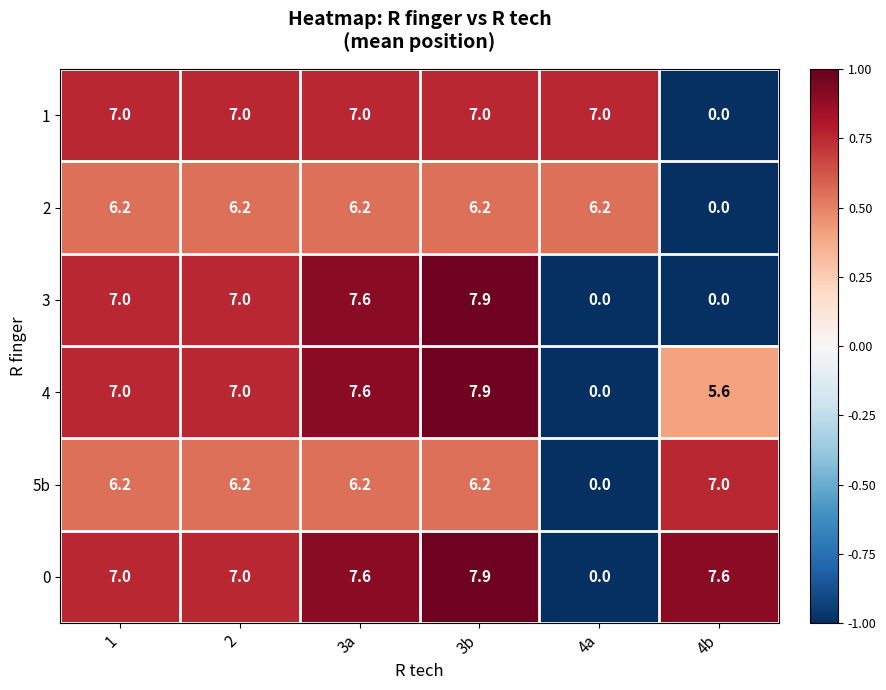

At which label is 4 closest to 3?

4b